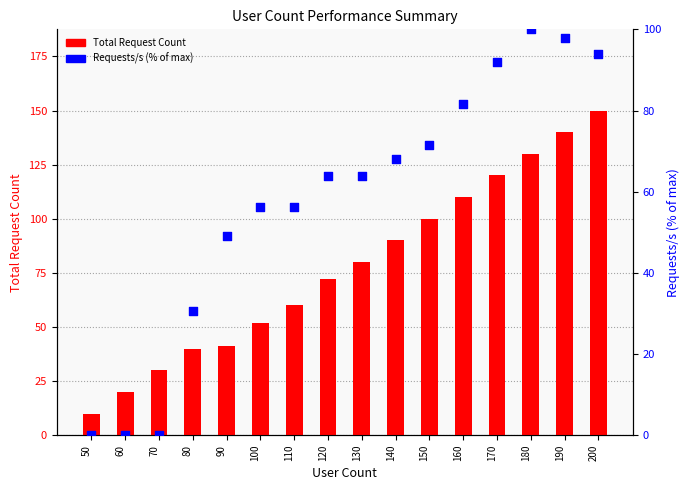

Is the value of Total Request Count at 120 greater than the value of Requests/s (% of max) at 100?

Yes